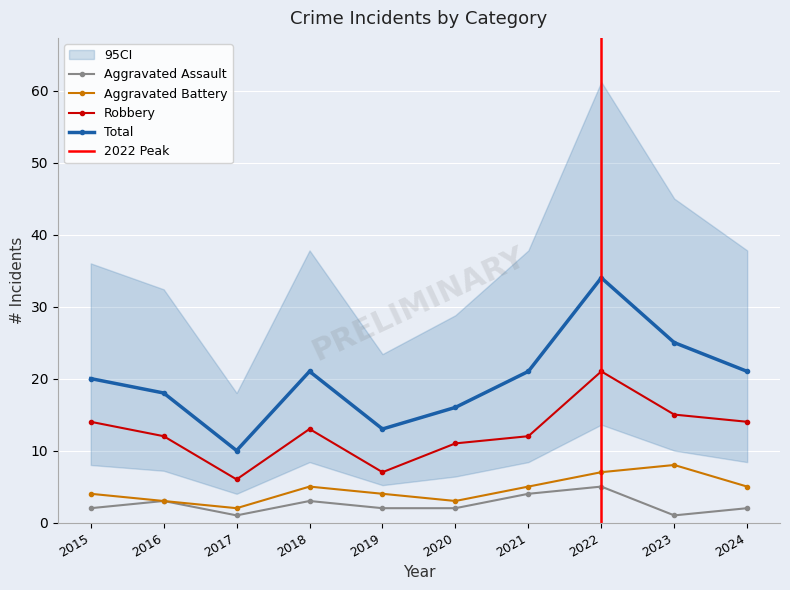

Which series changed the most between 2017 and 2024?

Total